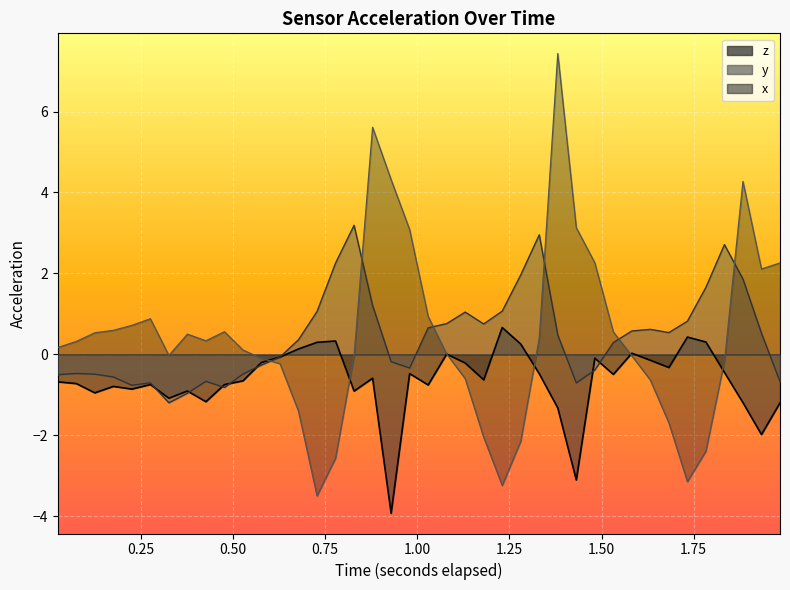

How many times do y and x cross each other?

6